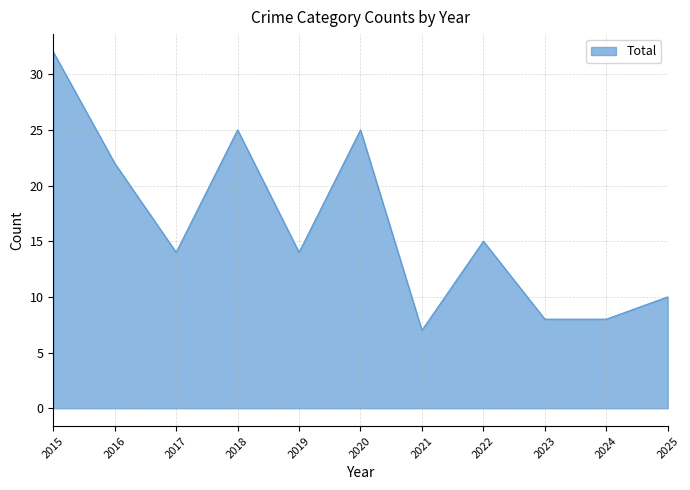

At which category does the chart reach its peak across all series?

2015